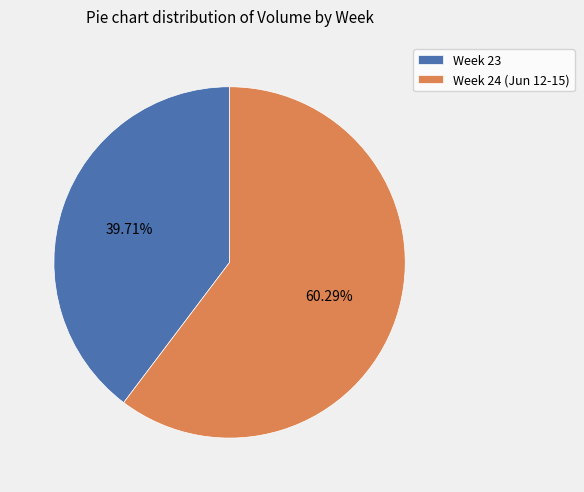

Is the sum of Week 24 (Jun 12-15) and Week 23 greater than half?

Yes